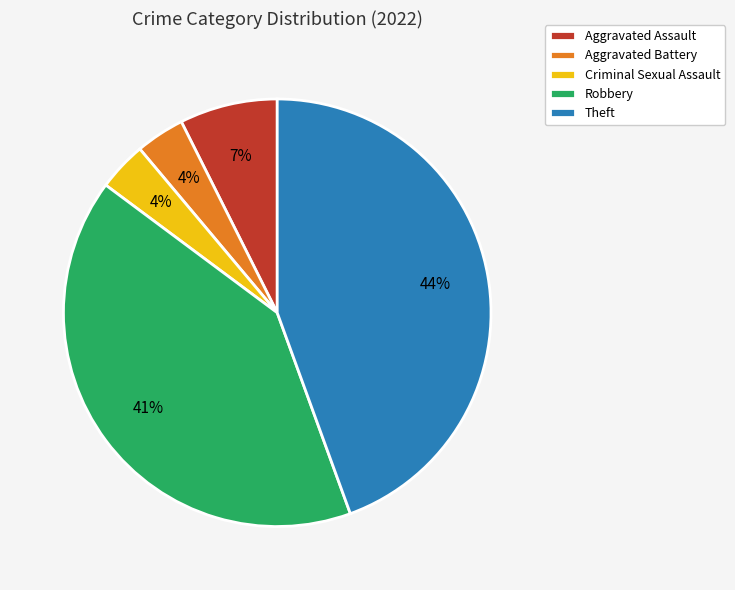

To the nearest percent, what is the average slice percentage?

20%